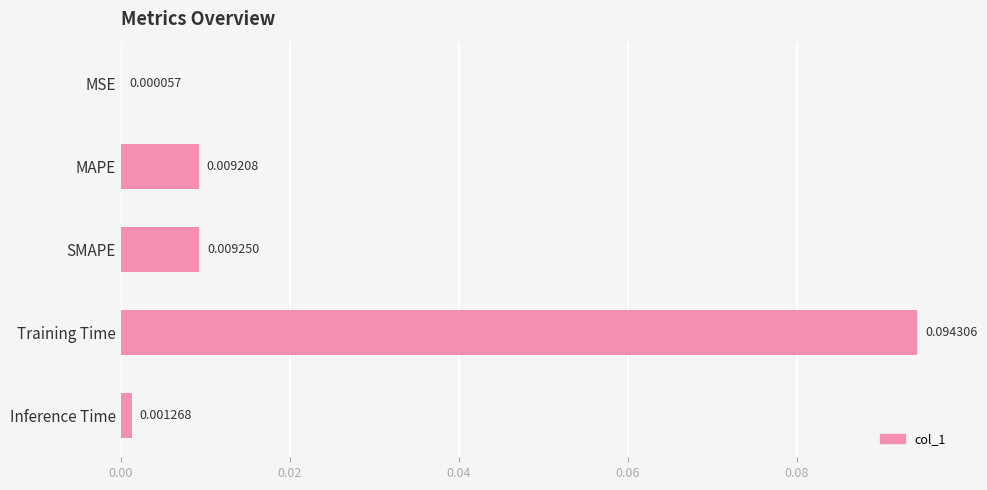

Between Training Time and Inference Time, which is larger?

Training Time